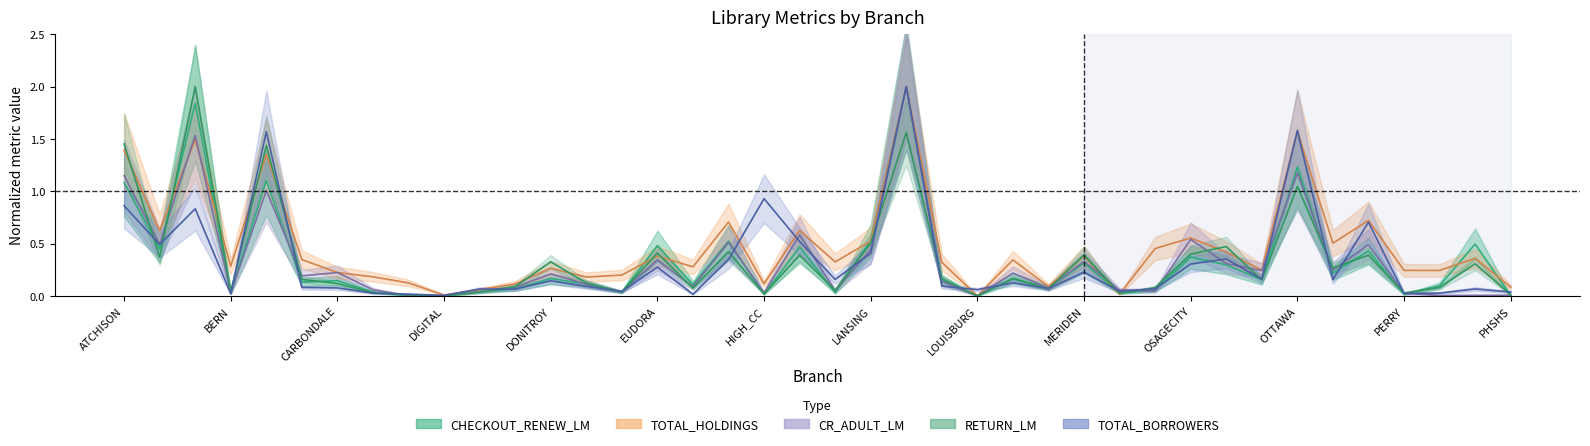

What is the label of the 23rd point from the right?

HIAWATHA